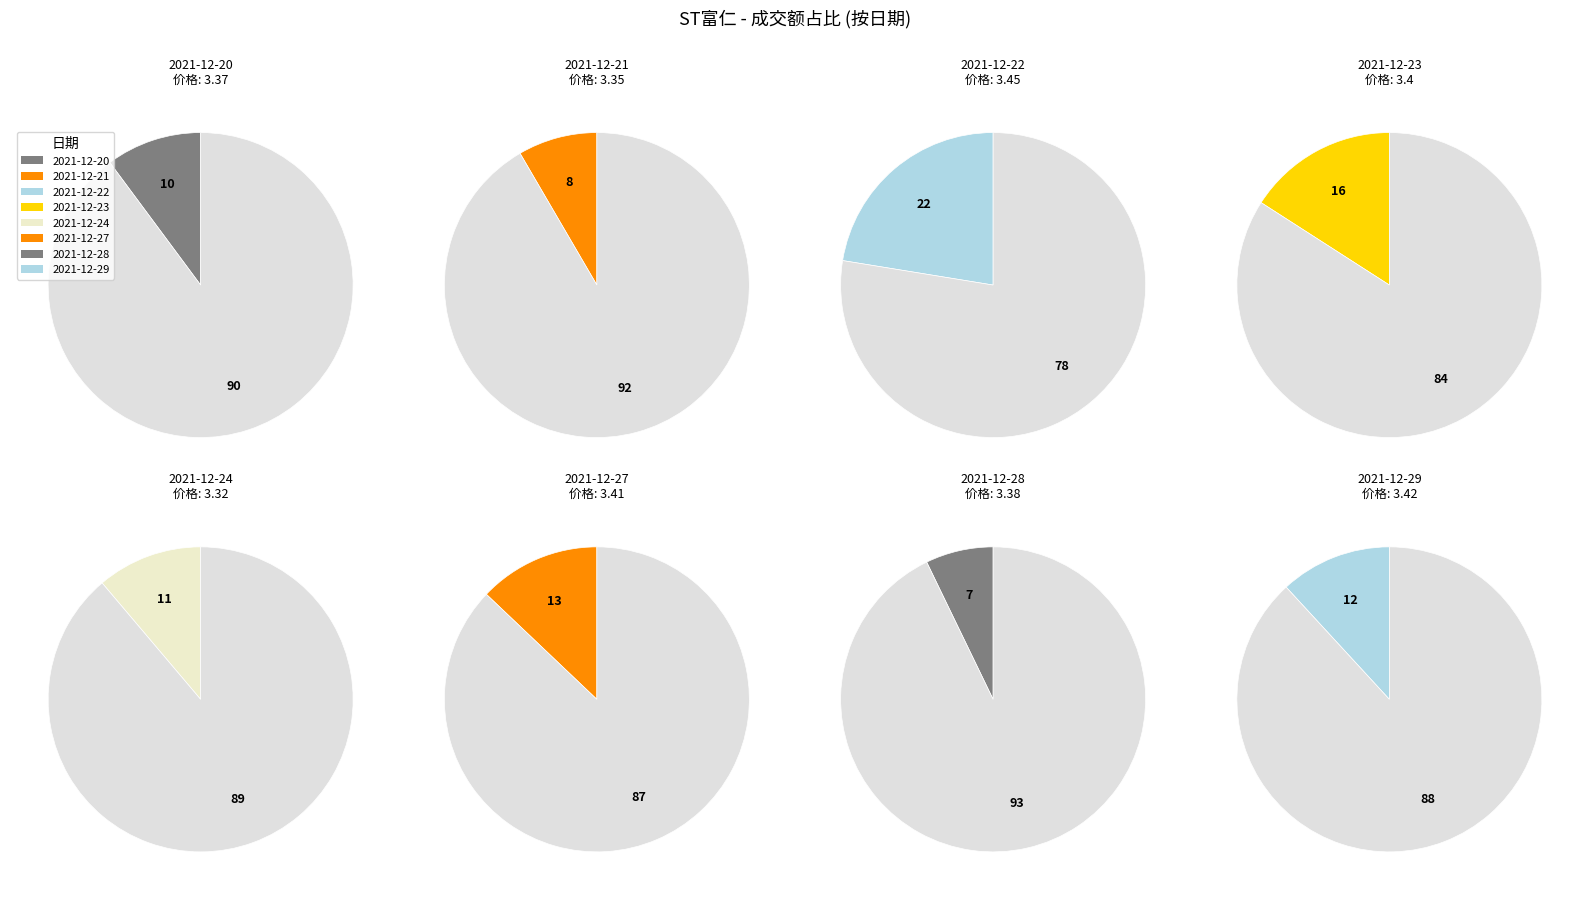

The 2021-12-21 slice represents 2% of the pie. True or false?

False